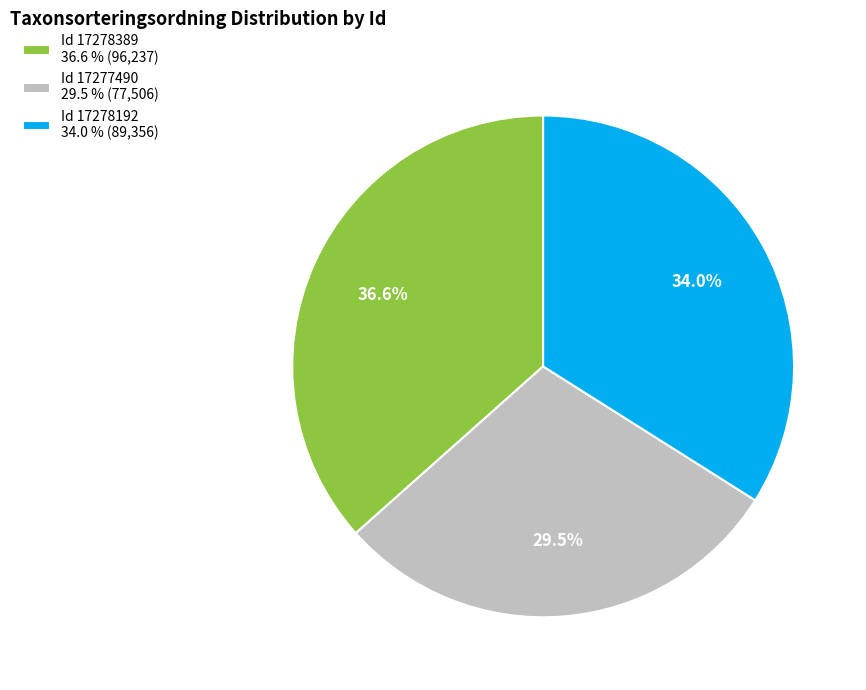

What is the ratio of the value at Id 17278389 36.6 % (96,237) to the value at Id 17277490 29.5 % (77,506)?

1.2